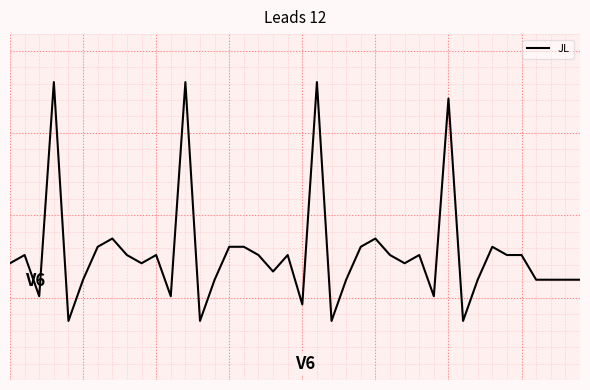

Reading left to right, list all the values displayed in this chart.

0.1	0.2	-0.1	1.2	-0.2	0.0	0.2	0.3	0.2	0.1	0.2	-0.1	1.2	-0.2	0.0	0.2	0.2	0.2	0.1	0.2	-0.1	1.2	-0.2	0.0	0.2	0.3	0.2	0.1	0.2	-0.1	1.1	-0.2	0.0	0.2	0.2	0.2	0.0	0.0	0.0	0.0